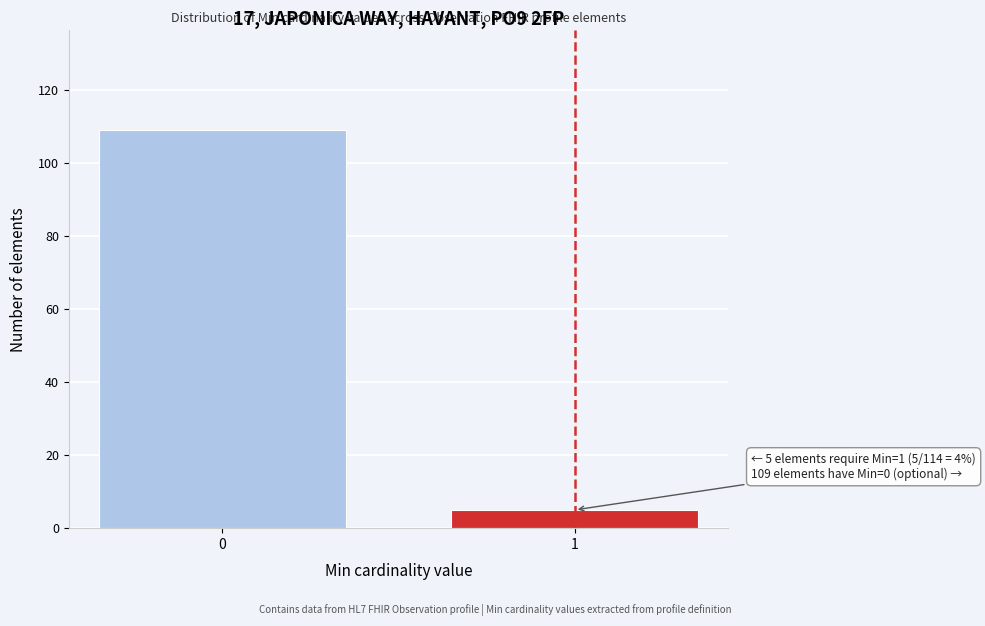

Reading left to right, list all the values displayed in this chart.

109	5